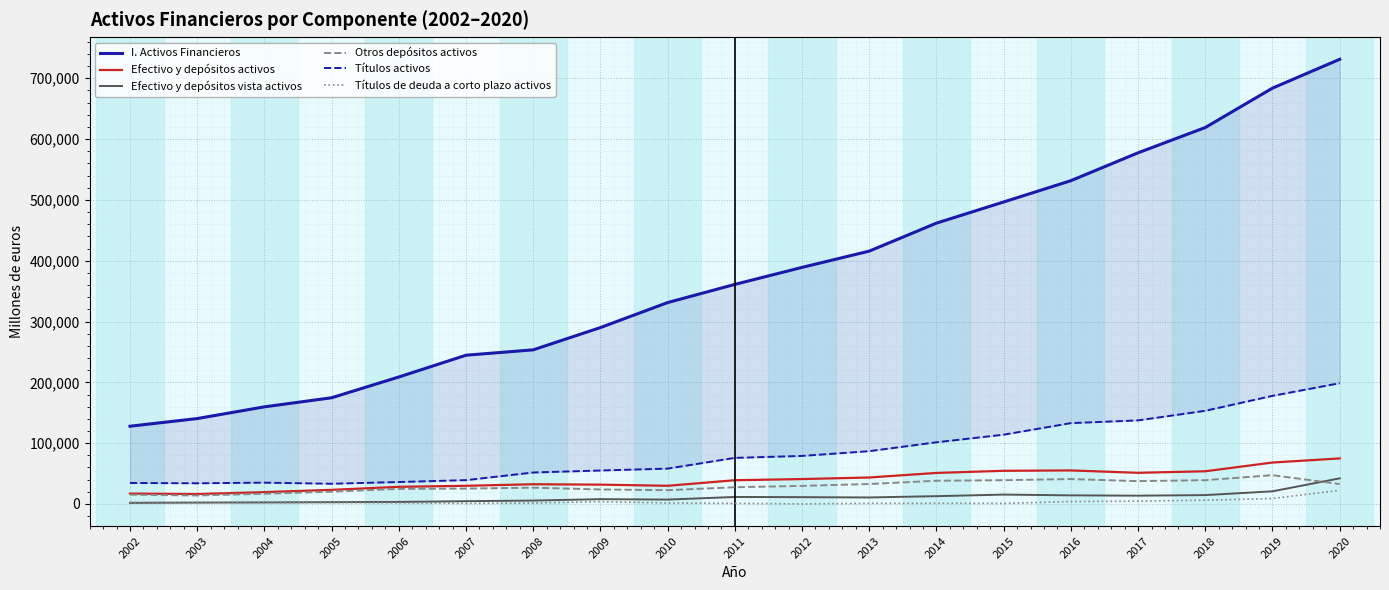

True or false: Títulos de deuda a corto plazo activos has more than 2 interior local peaks.

True